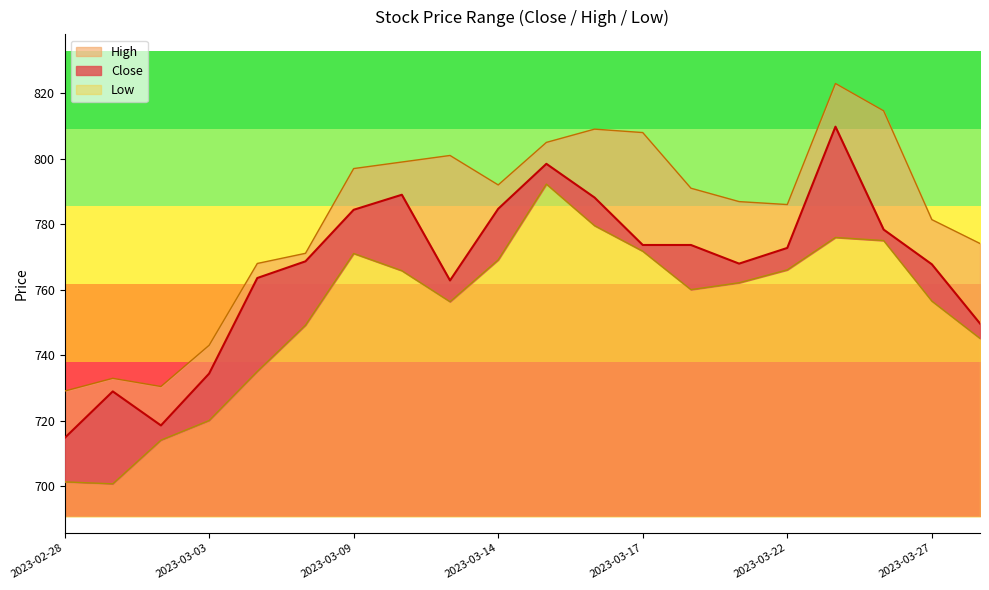

How many distinct data groups are displayed?

3